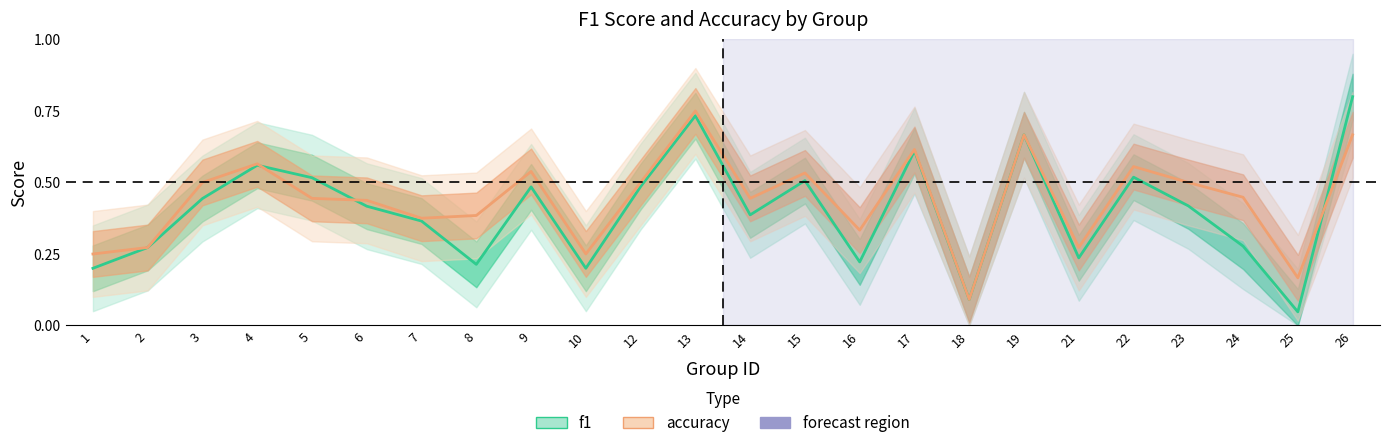

Is it true that accuracy equals 0.4 at 13?

False